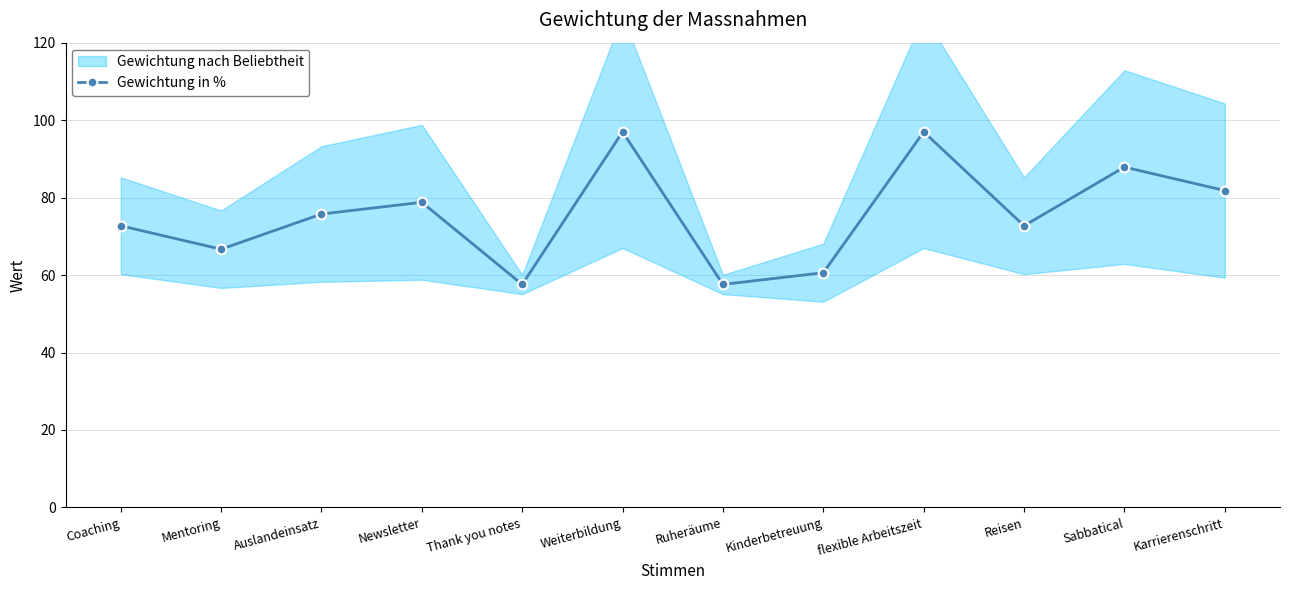

What is the greatest value displayed?

97.0